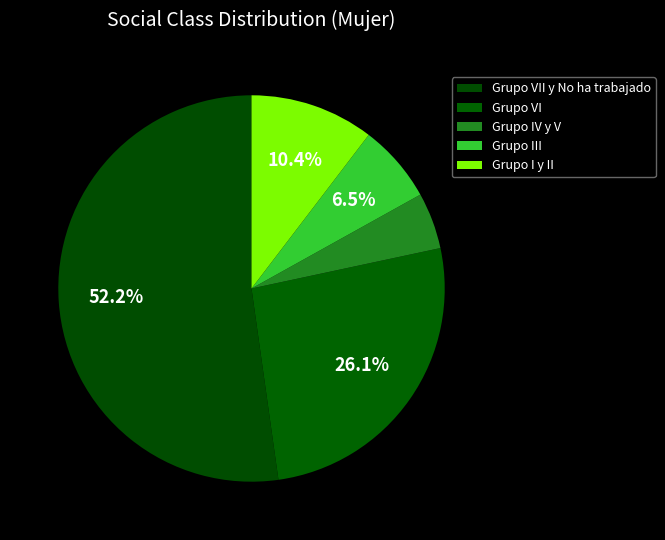

To the nearest percent, what is the difference between the Grupo VI and Grupo I y II slice percentages?

16%